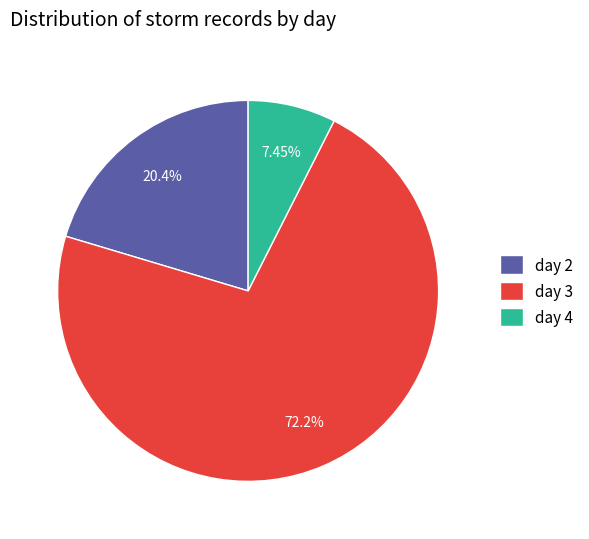

What percentage is the day 4 slice, to the nearest percent?

7%